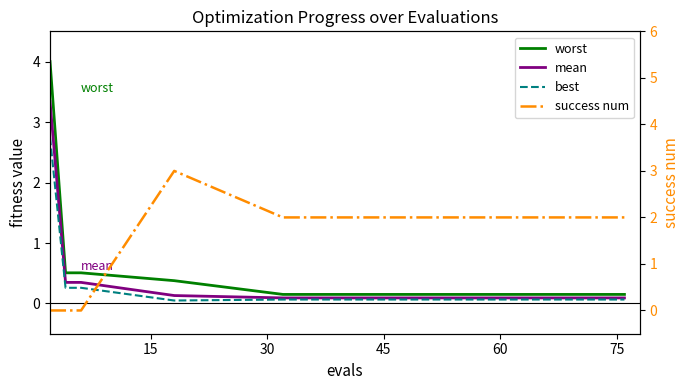

What are all the series names shown in the legend?

worst, mean, best, success num